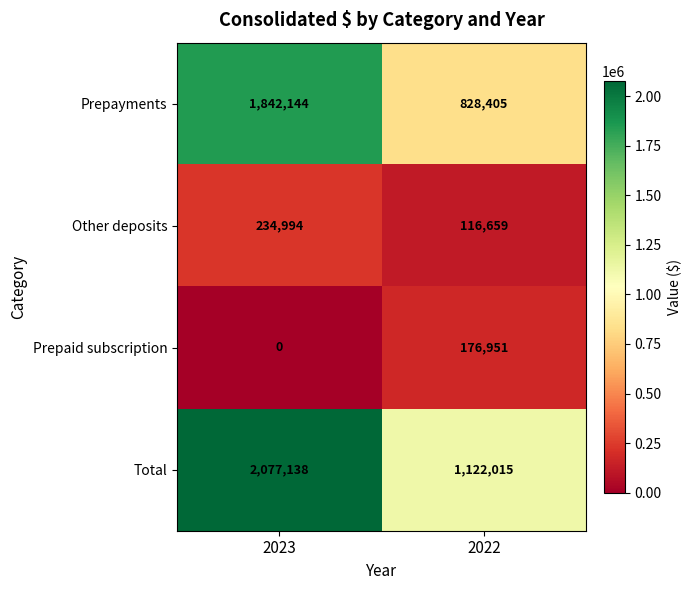

What is the difference between the Other deposits values at 2023 and 2022?

118335